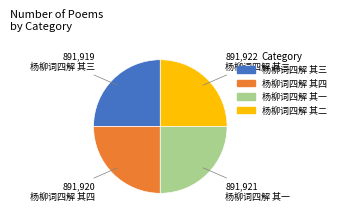

True or false: 杨柳词四解 其三 accounts for 17% of the total.

False